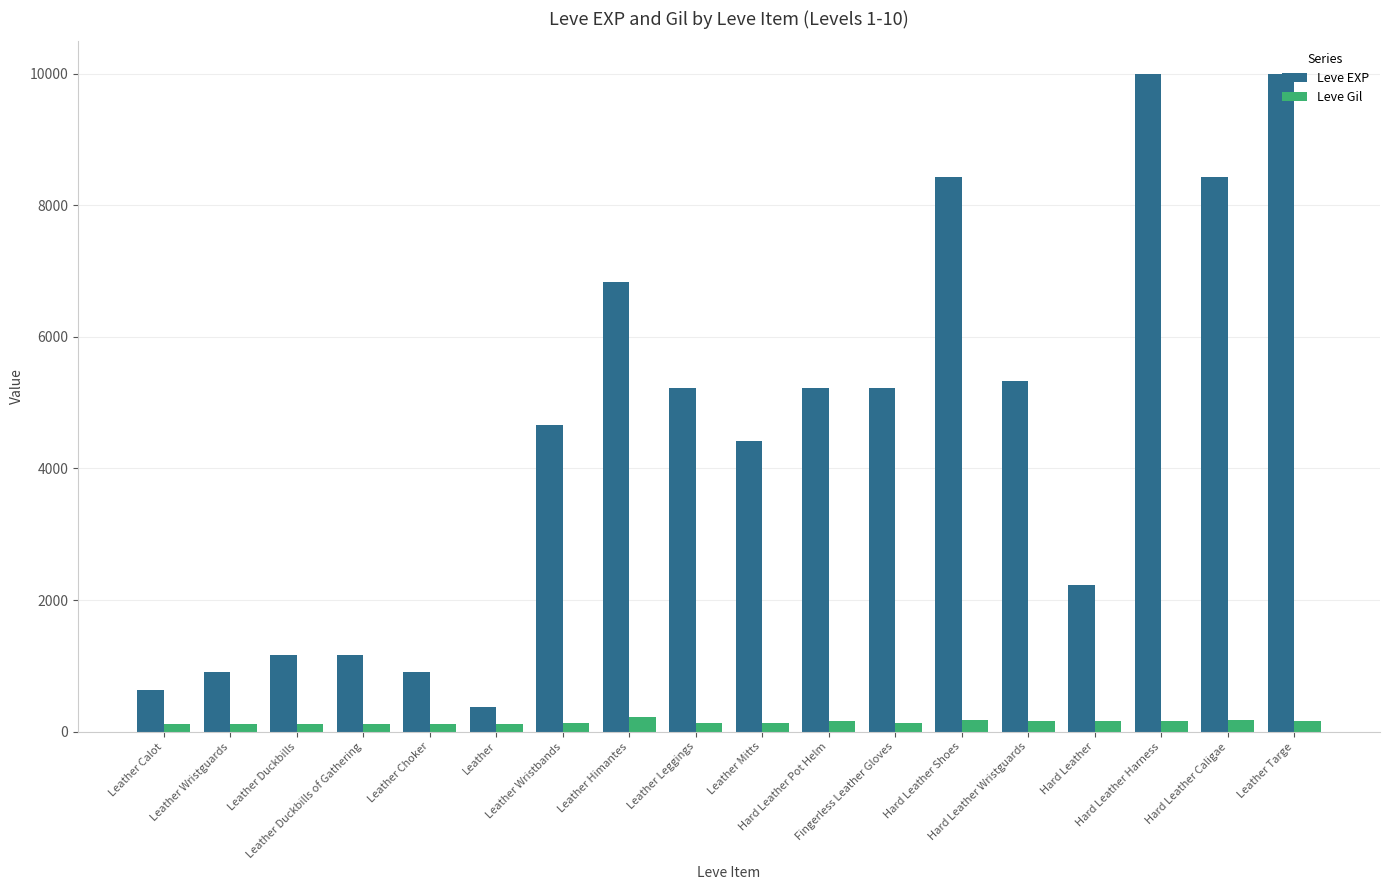

Rank the series by their average value, from highest to lowest.

Leve EXP, Leve Gil